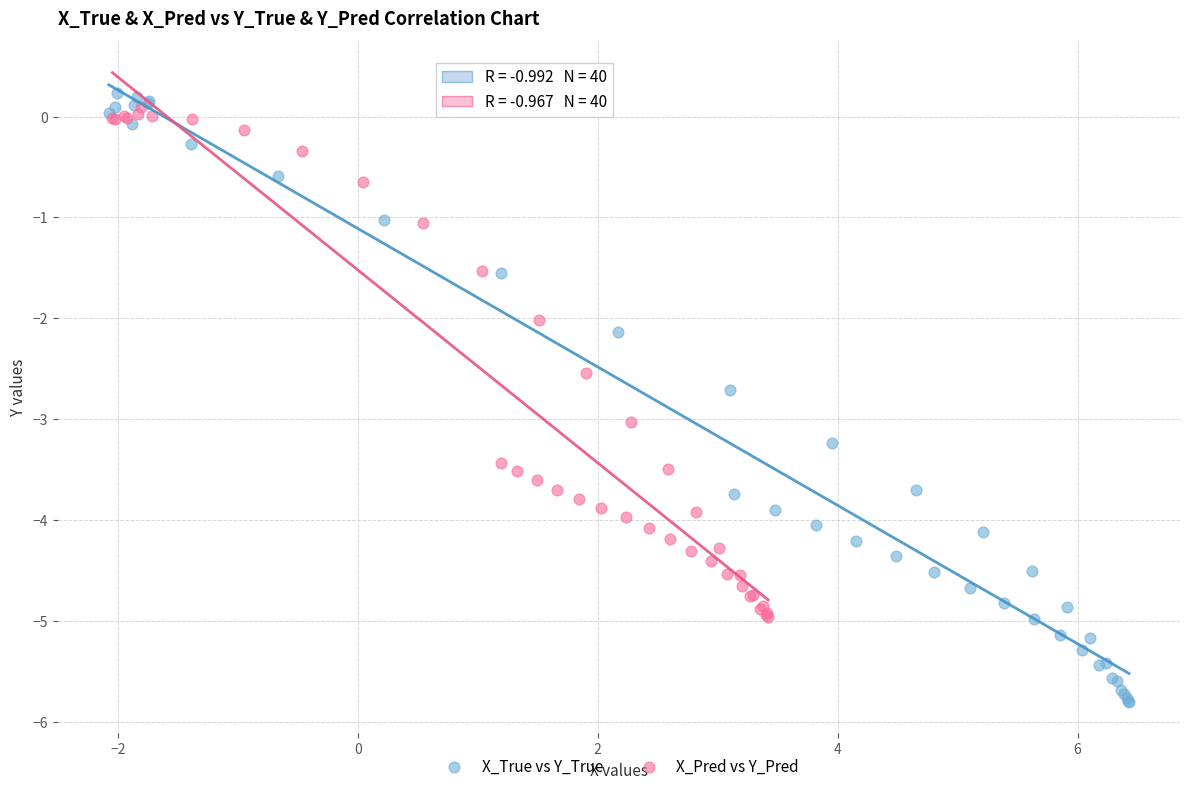

Which series contains the lowest Y value?

X_True vs Y_True